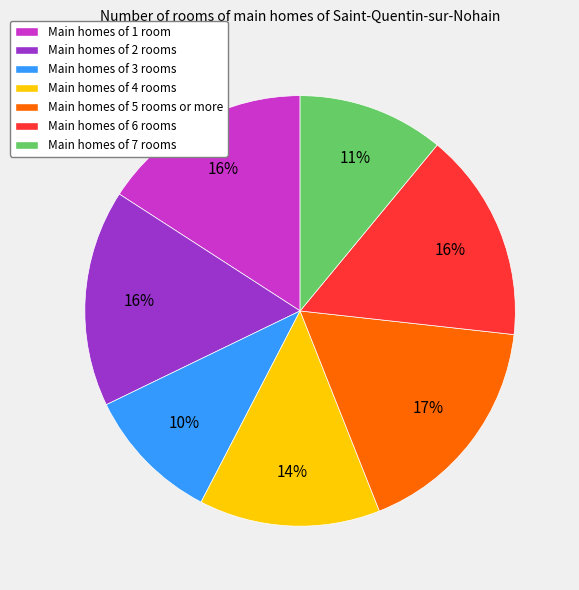

Combined, do Main homes of 6 rooms and Main homes of 2 rooms account for over 50%?

No